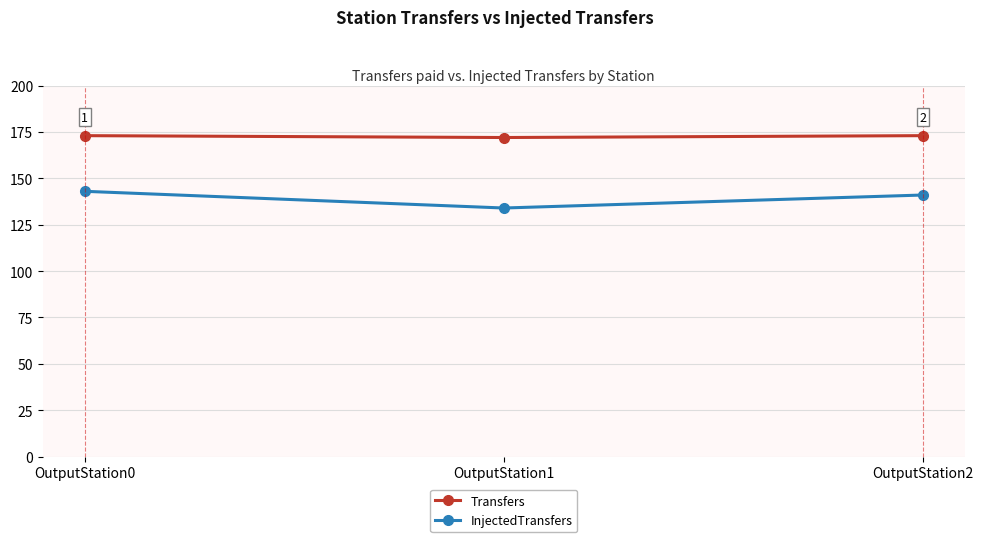

What is the sum of the Transfers values at OutputStation2 and OutputStation0?

346